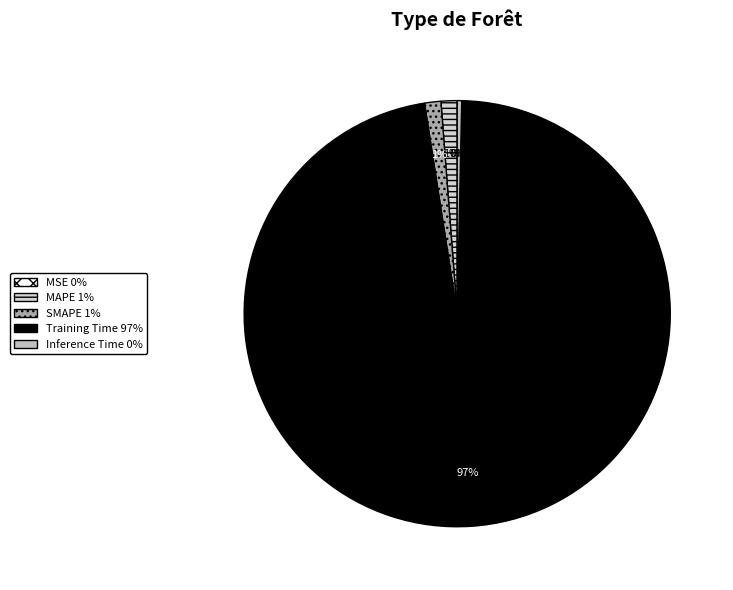

Rank the categories by value from highest to lowest.

Training Time, SMAPE, MAPE, Inference Time, MSE